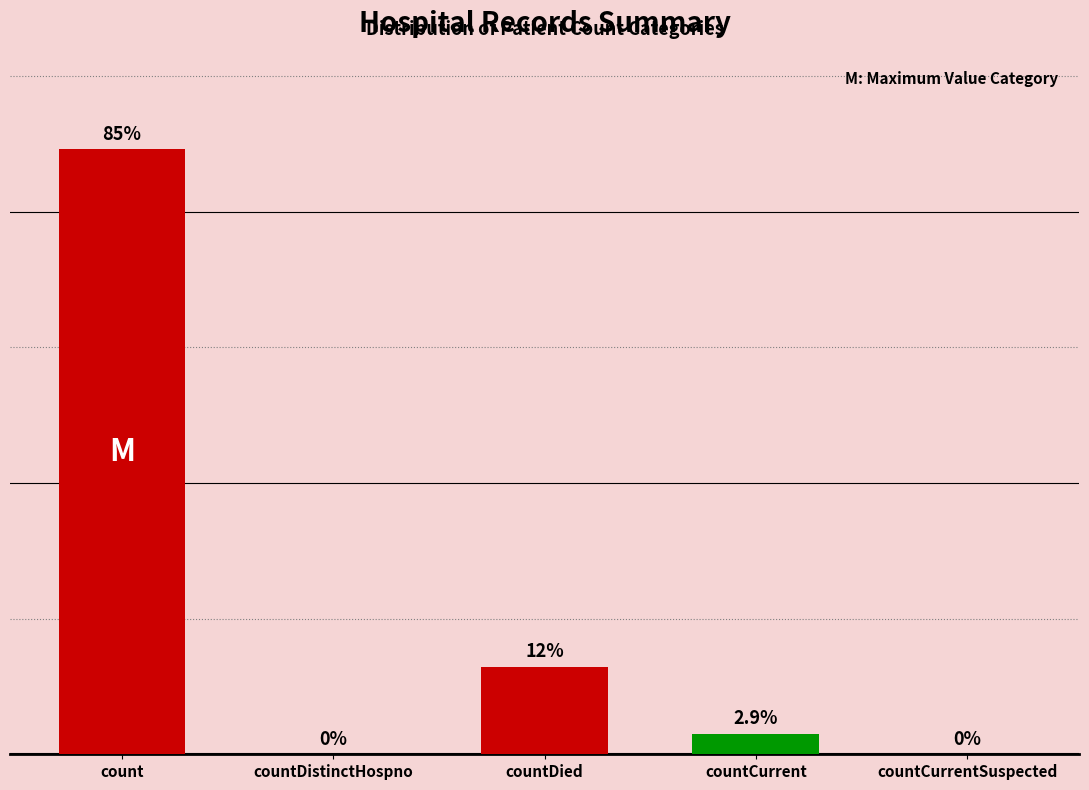

List the labels in order of value, largest first.

count, countDied, countCurrent, countDistinctHospno, countCurrentSuspected